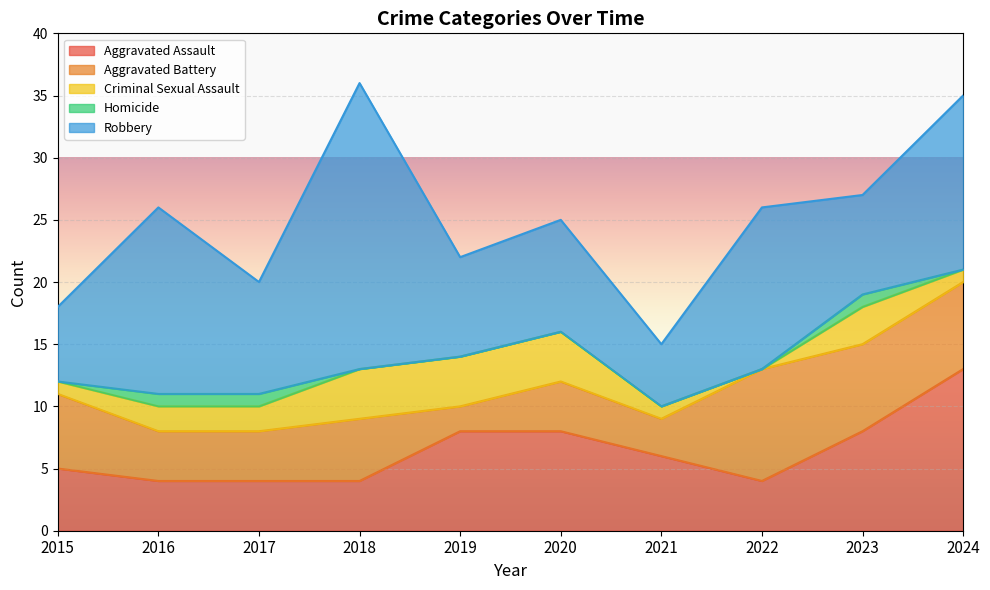

At which category does the chart reach its minimum across all series?

2022